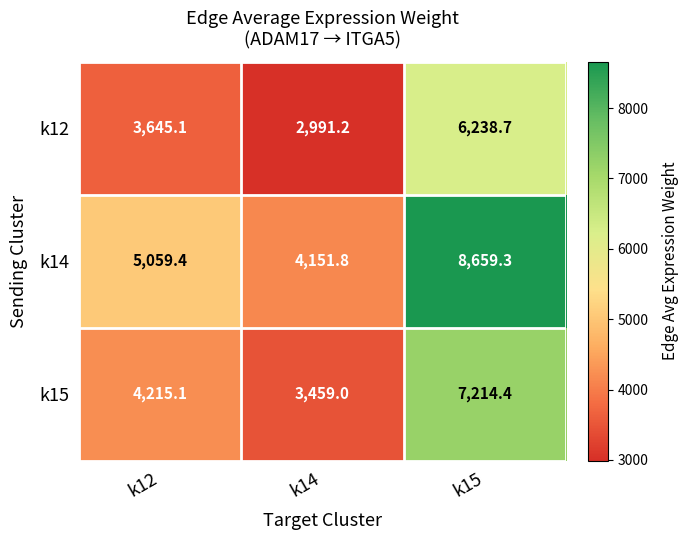

Is the value of k12 at k14 greater than the value of k14 at k14?

No